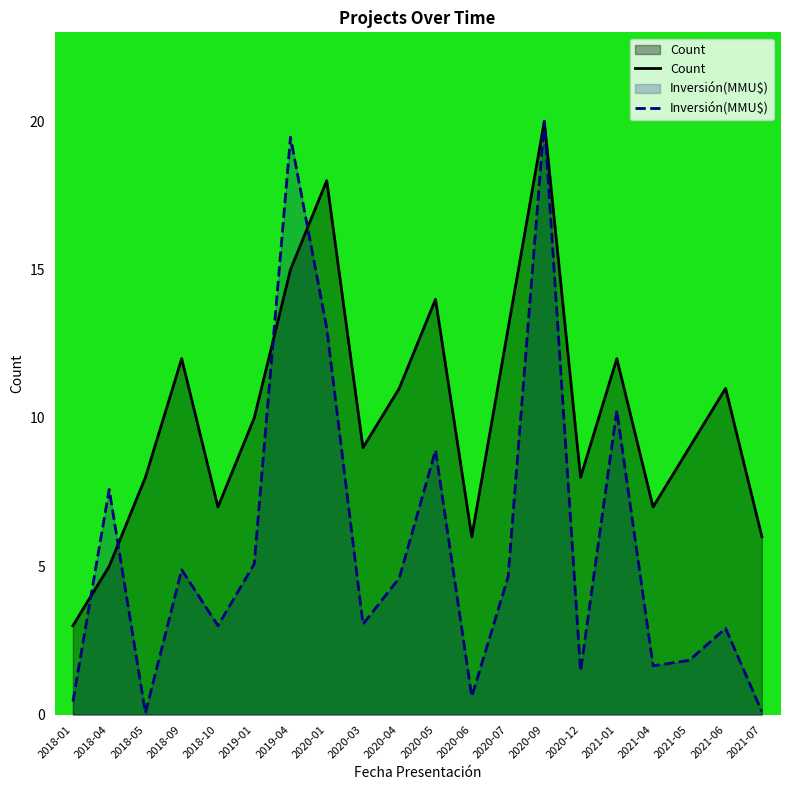

List the series in order of their peak value, highest first.

Count, Inversión(MMU$)